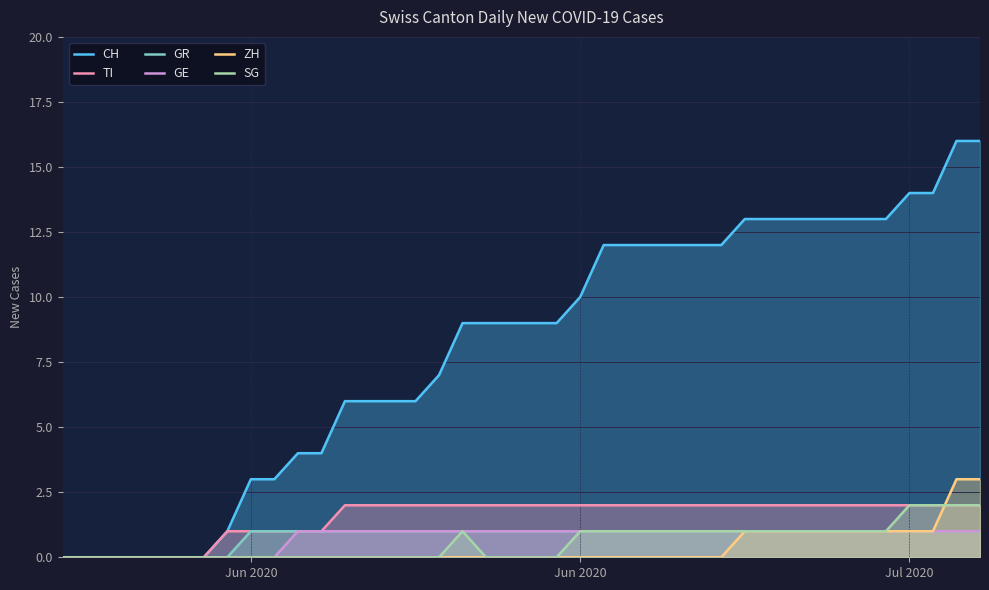

The CH series shows 5 at 18. True or false?

False